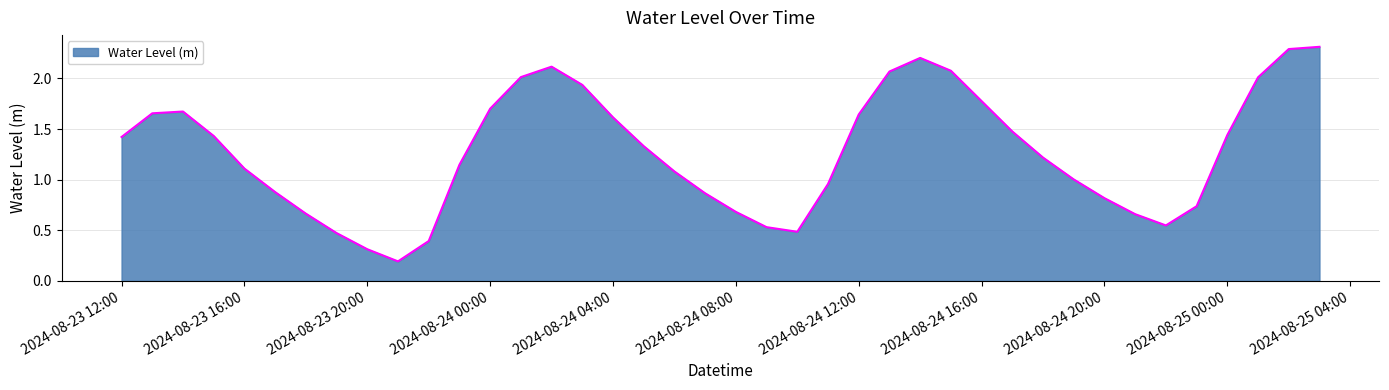

What is the maximum value shown in the chart?

2.3